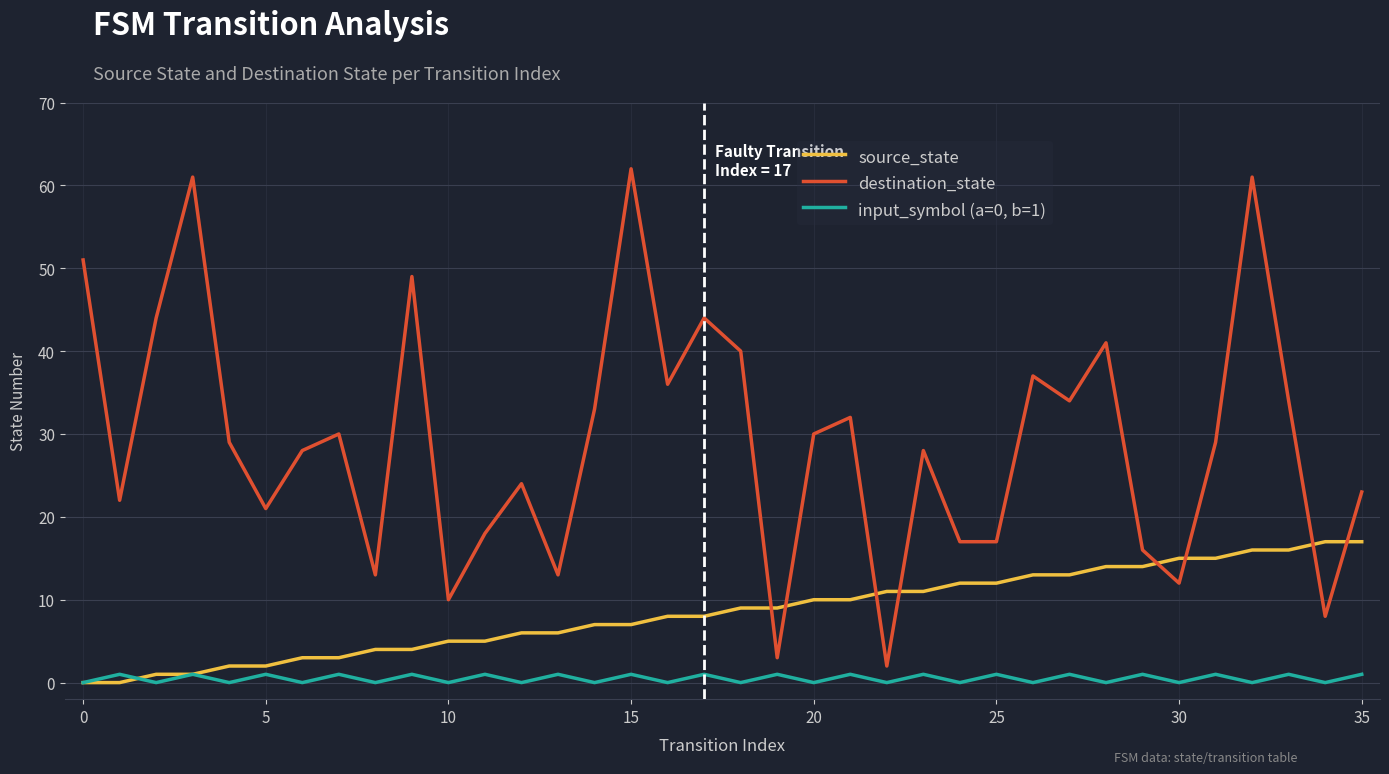

How many distinct data groups are displayed?

3